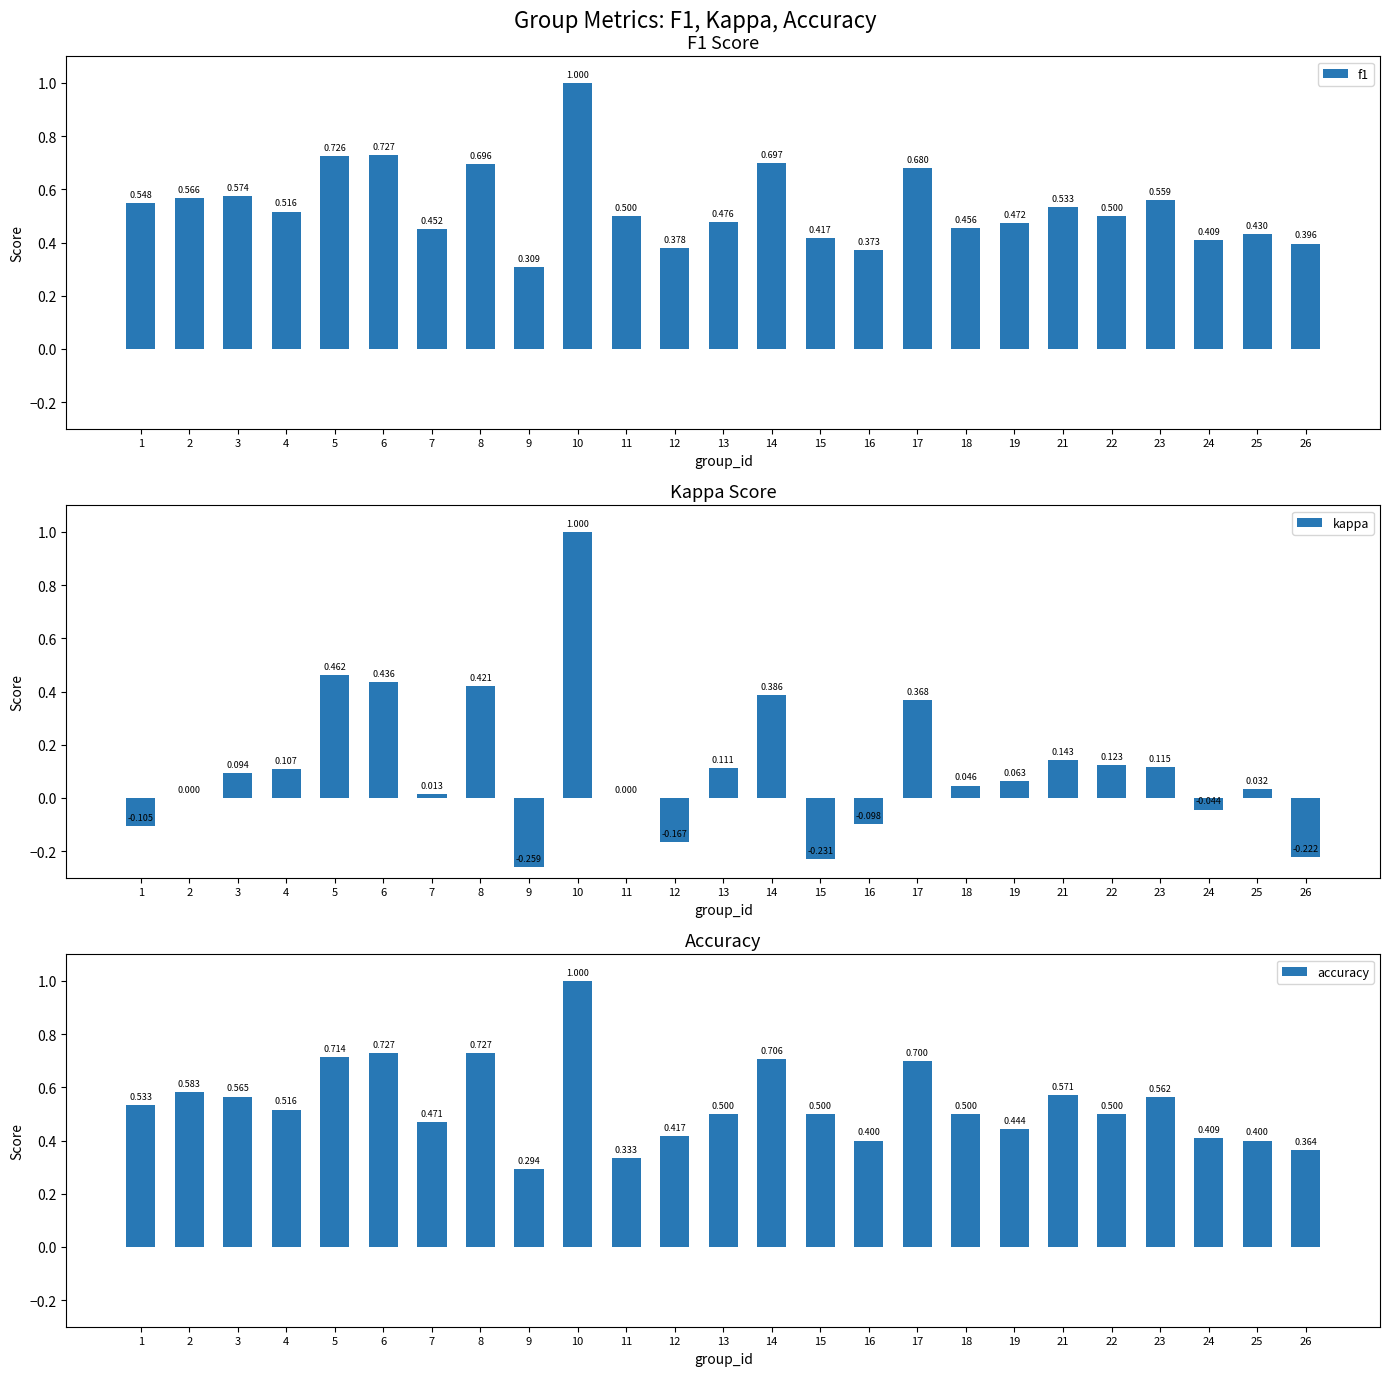

Which has a higher value, 5 or 4?

5